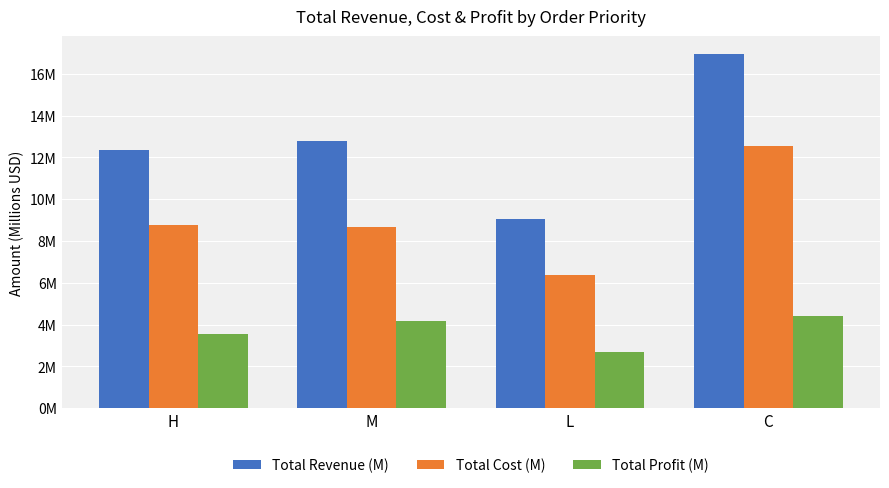

What is the difference between the Total Revenue (M) values at H and M?

0.5